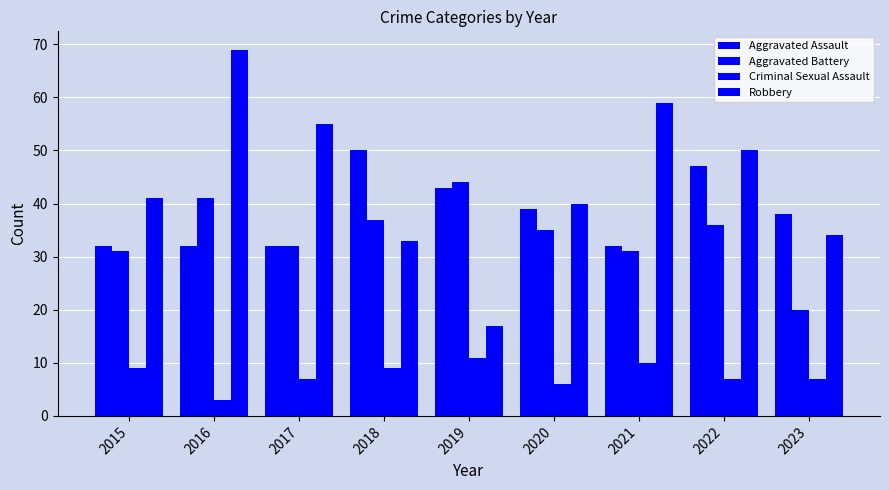

At which label does Robbery first exceed 41?

2016